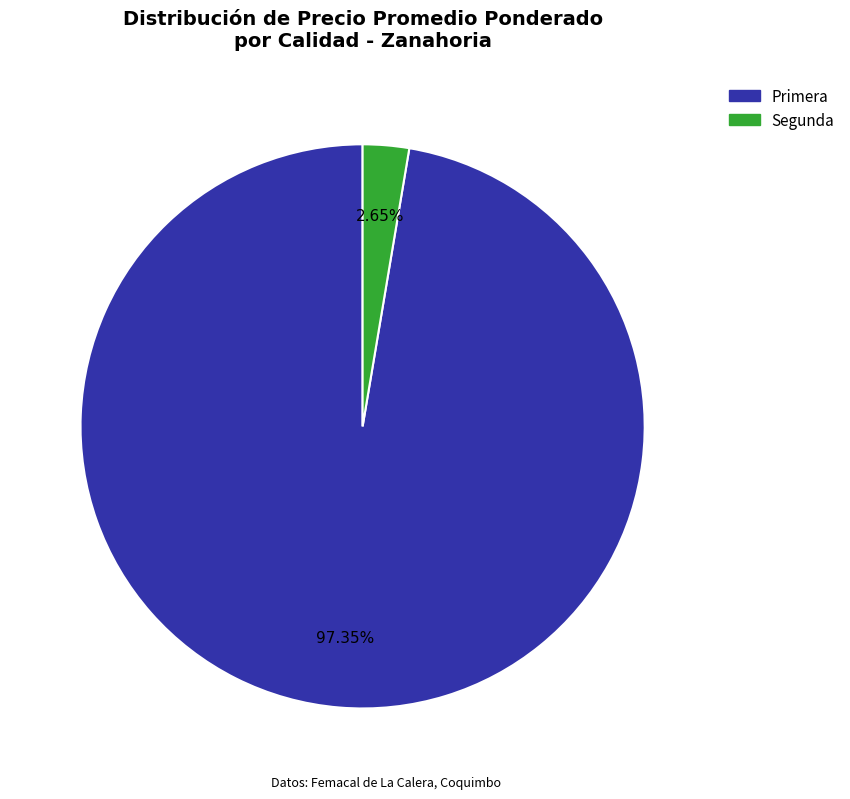

Is there any slice that represents more than half of the pie?

Yes